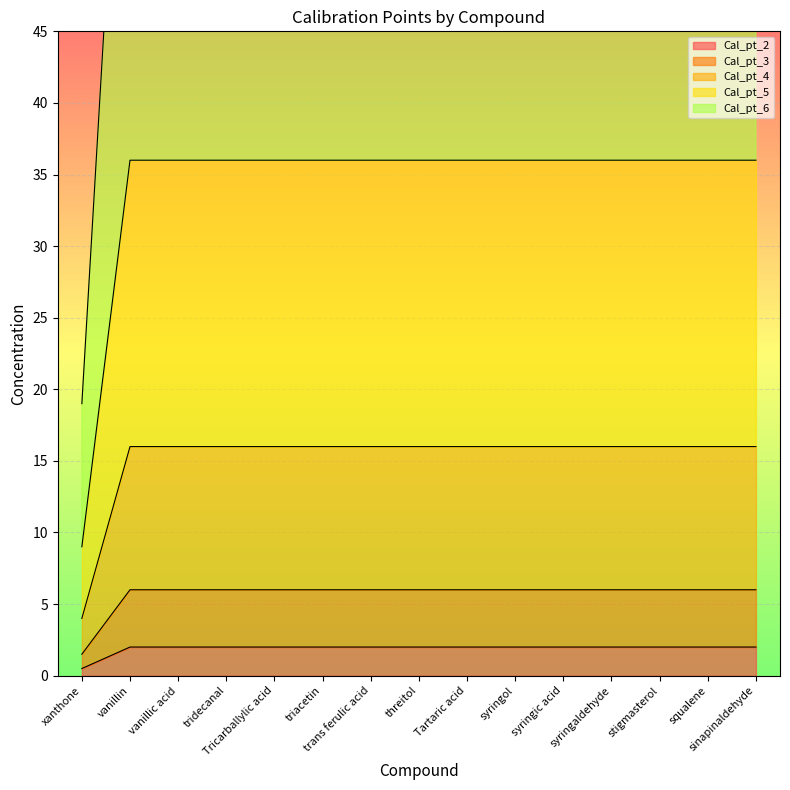

At syringaldehyde, list the series in order from smallest to largest.

Cal_pt_2, Cal_pt_3, Cal_pt_4, Cal_pt_6, Cal_pt_5